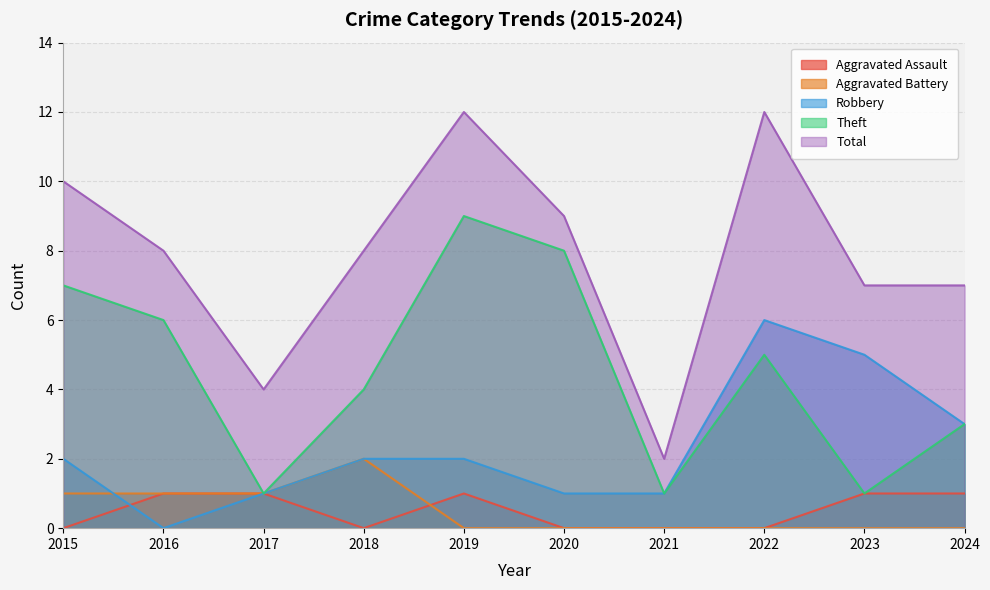

Which series changed the most between 2018 and 2020?

Theft